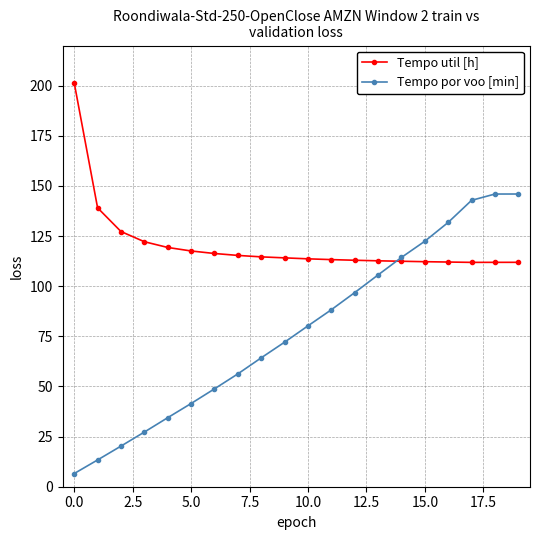

How many series are shown in this chart?

2